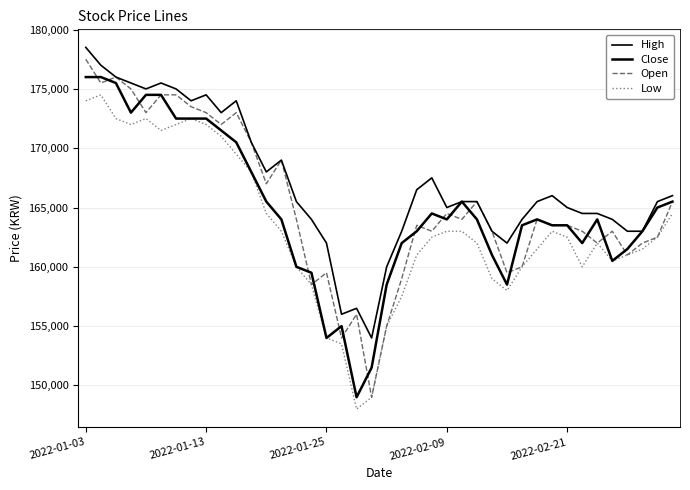

Is this an area chart (filled region under the line)?

No